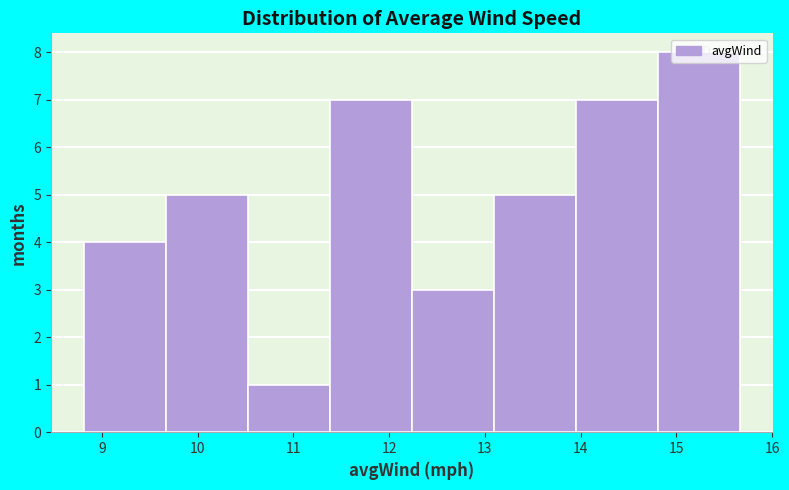

Reading left to right, transcribe this chart: for each bar, give the range it covers on the x-axis and its height. Neither the bar edges nor the heights are printed on the chart, so give them approximately, as read against the axes.

8.8 to 9.7: 4
9.7 to 10.5: 5
10.5 to 11.4: 1
11.4 to 12.2: 7
12.2 to 13.1: 3
13.1 to 14.0: 5
14.0 to 14.8: 7
14.8 to 15.7: 8